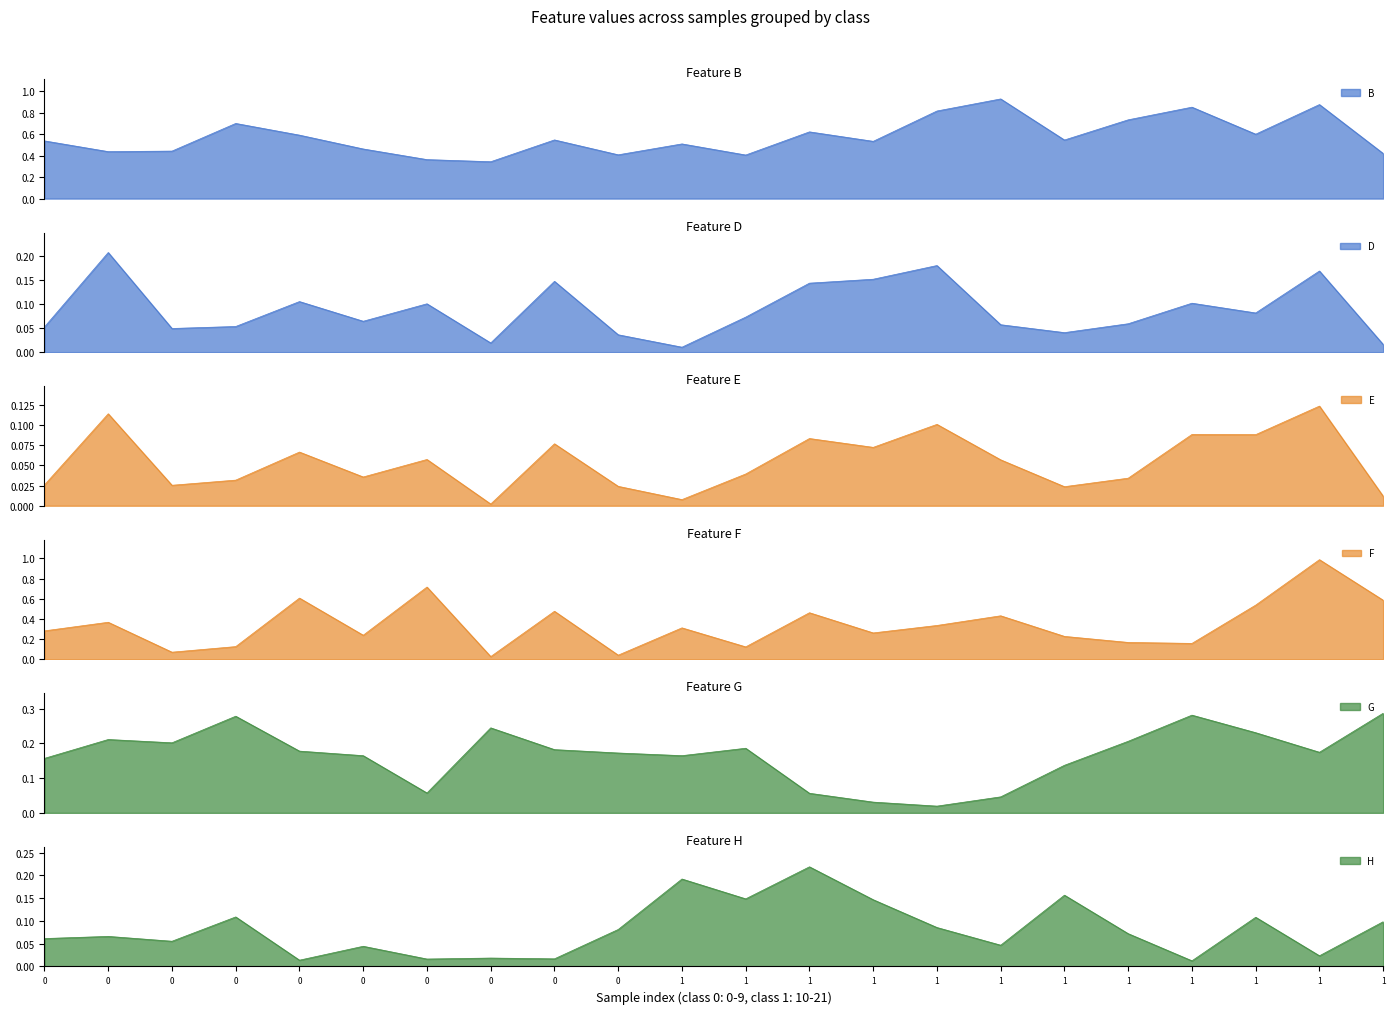

What is the difference between the maximum and second lowest values in the B series?

0.6